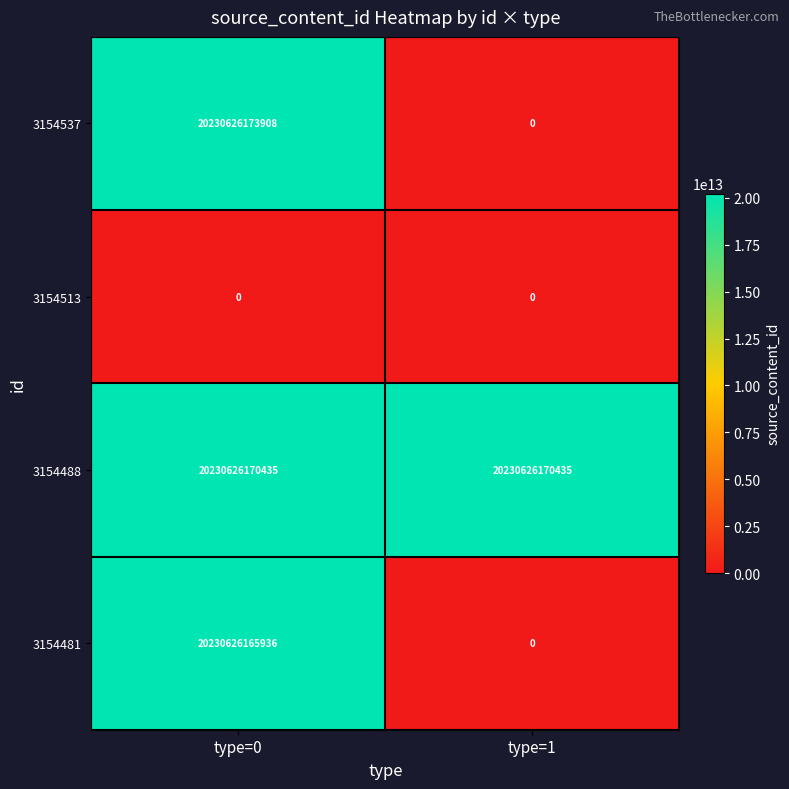

At which category is the sum across all series the highest?

type=0